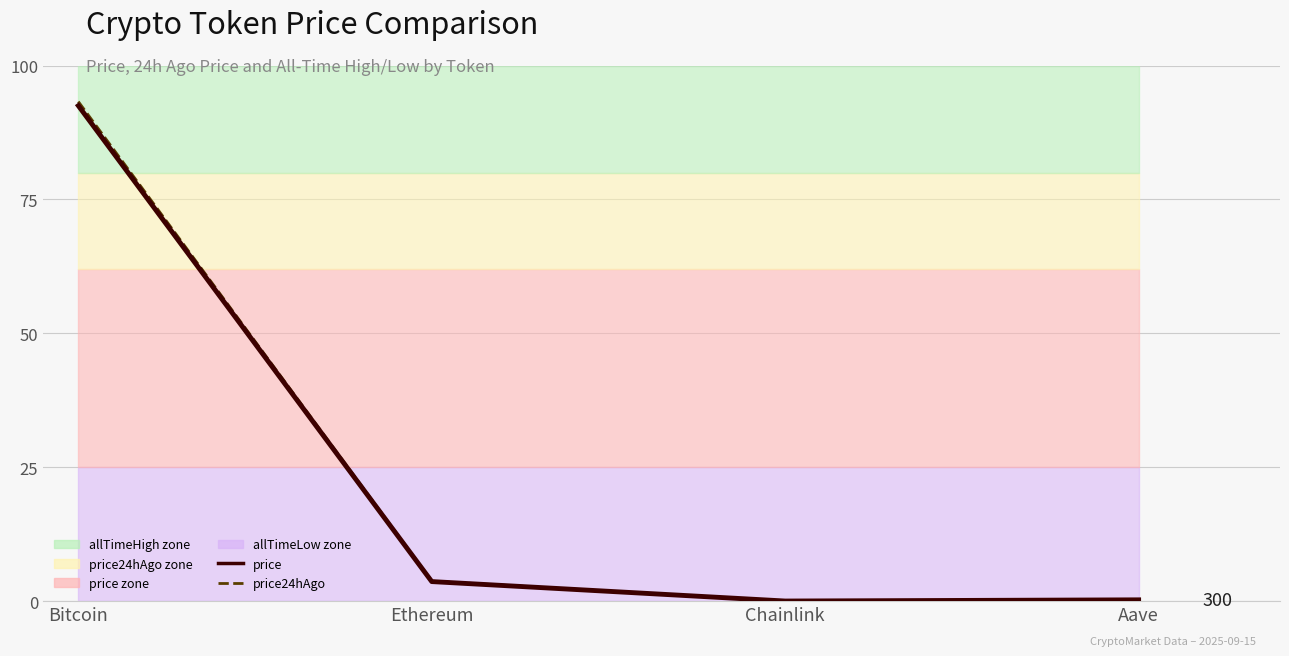

Reading left to right, transcribe all the data shown in this chart.

price: Bitcoin=92.5	Ethereum=3.7	Chainlink=0.0	Aave=0.2
price24hAgo: Bitcoin=93.3	Ethereum=3.7	Chainlink=0.0	Aave=0.2